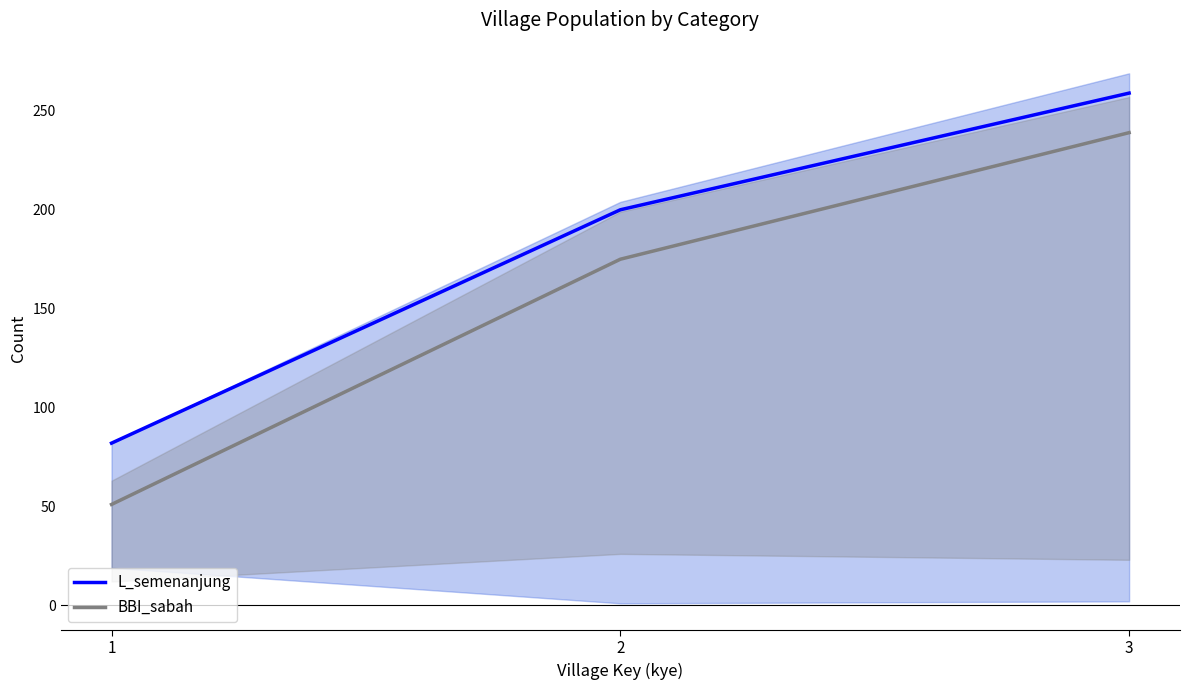

What is the sum of all BBI_sabah values?

465